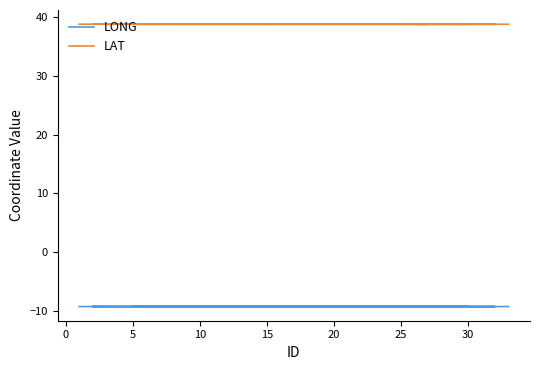

List the series in order of their overall mean, lowest first.

LONG, LAT